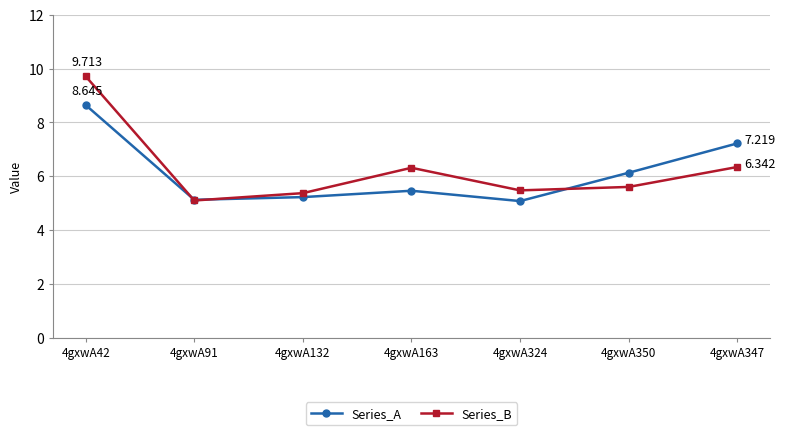

What is the label of the 7th point from the left?

4gxwA347